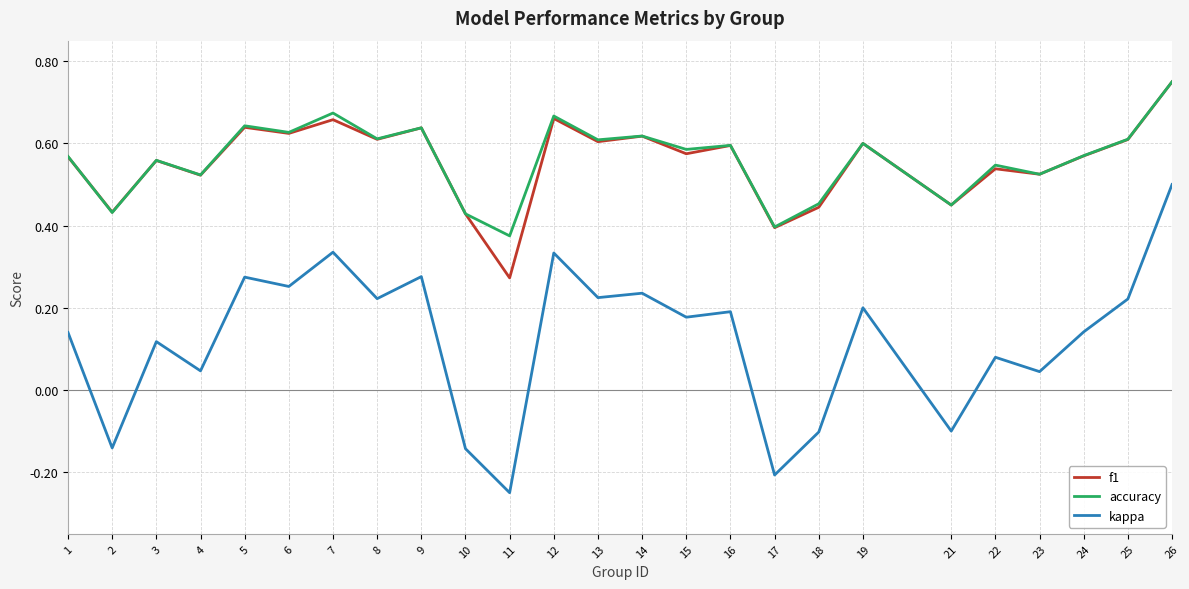

Which series has the largest range (max minus min)?

kappa